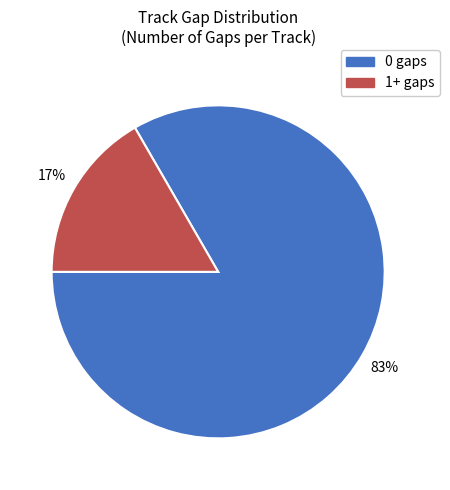

Rank the categories by value from highest to lowest.

0 gaps, 1+ gaps